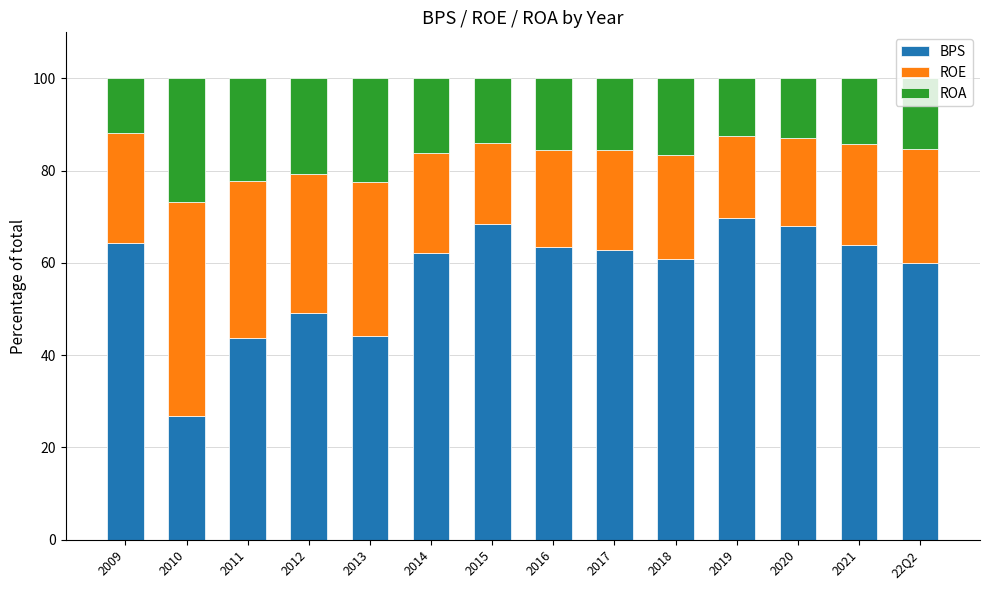

What is the average value of the BPS series?

57.7